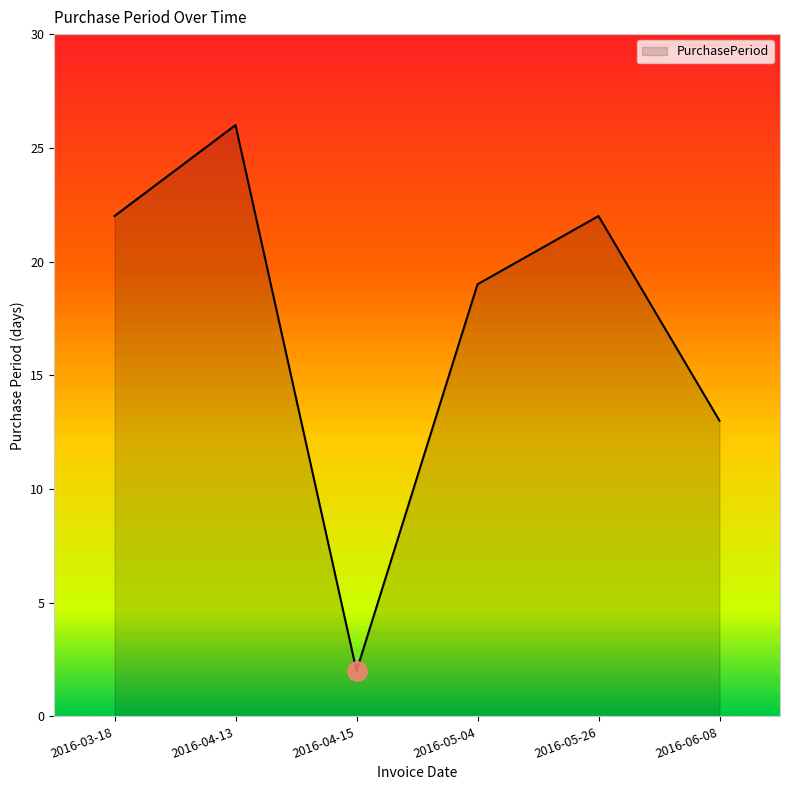

How many categories are shown in the chart?

6